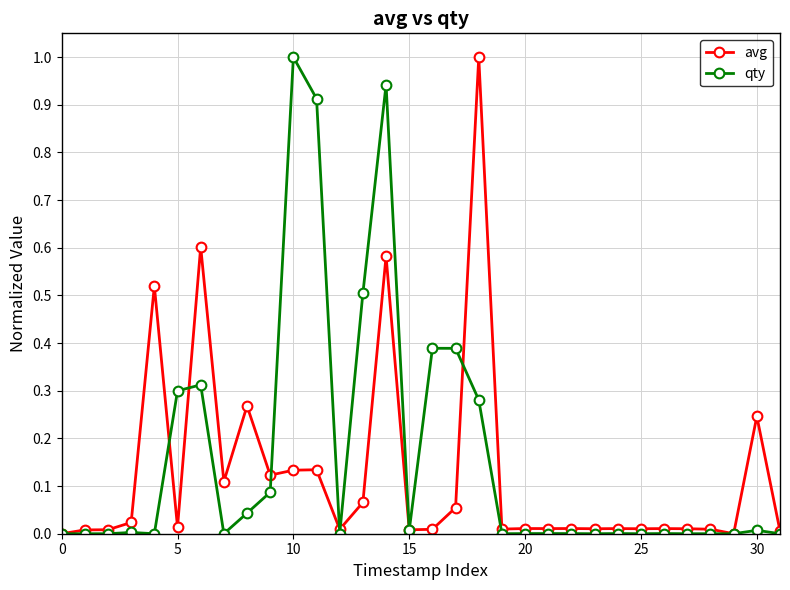

What is the maximum value shown in the chart?

1.0